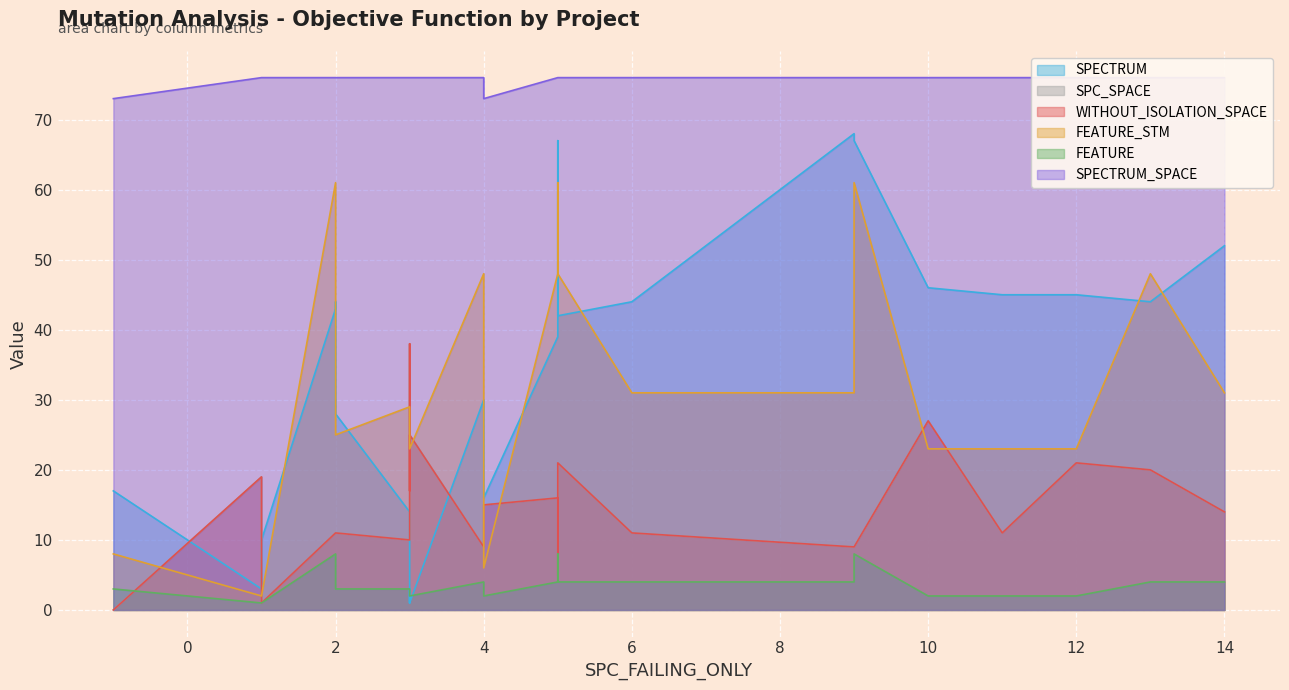

Between 3 and 5, which is larger?

5